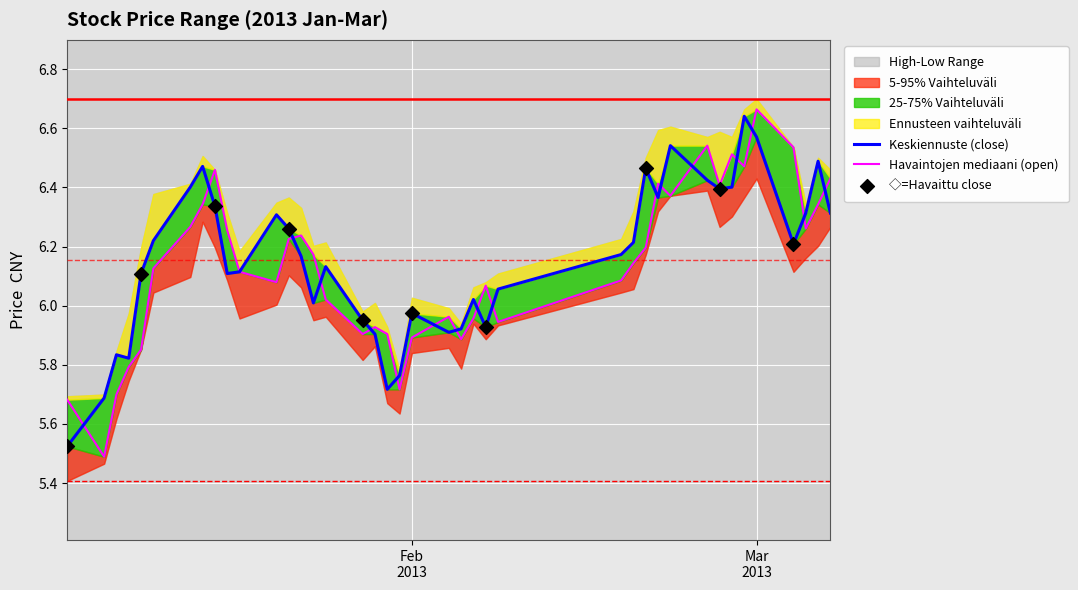

Which series contains the lowest Y value?

open